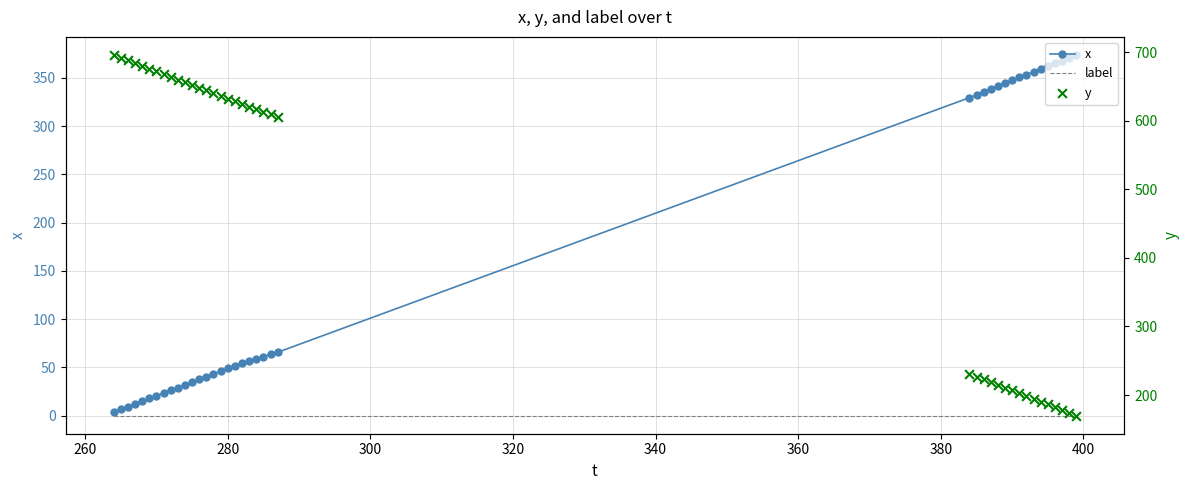

At how many categories does at least one series exceed 238?

40